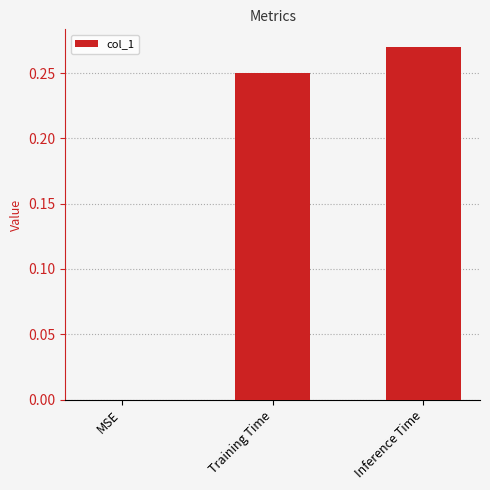

Count the number of values greater than 0.

2